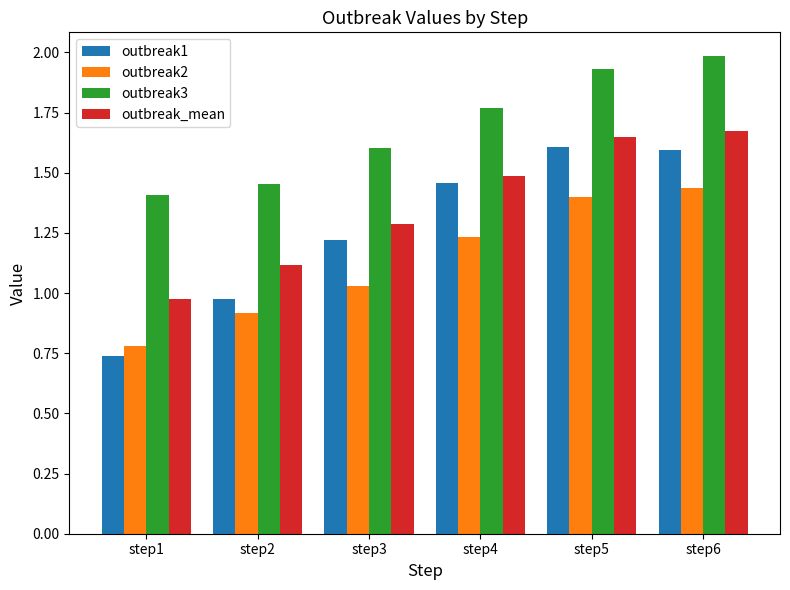

At which label does outbreak3 reach its peak?

step6